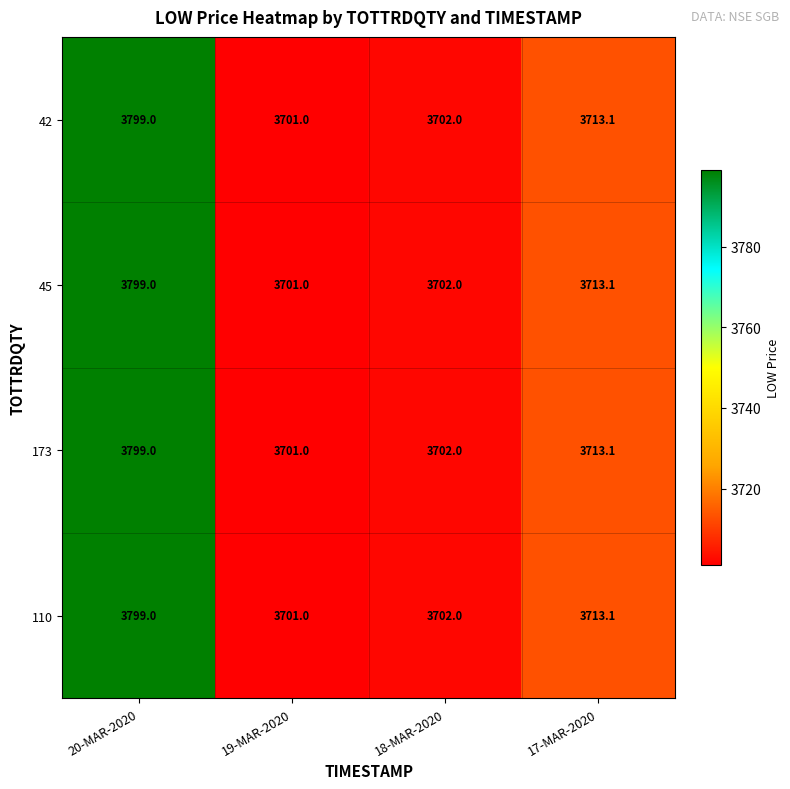

What is the difference between the second highest and second lowest values in the 45 series?

11.1